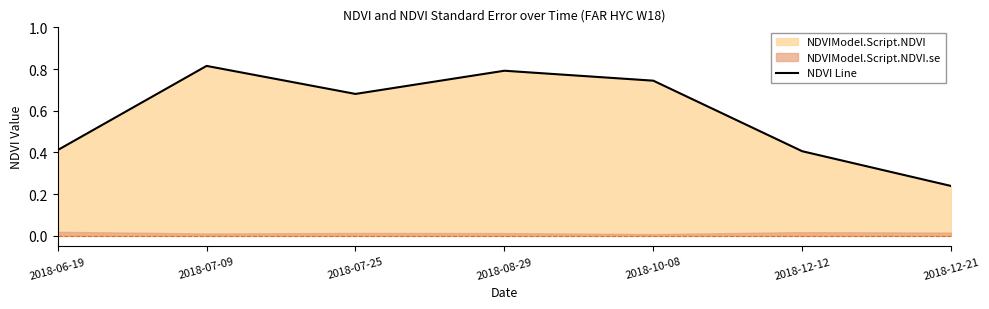

What is the difference between the maximum and minimum values?

0.6